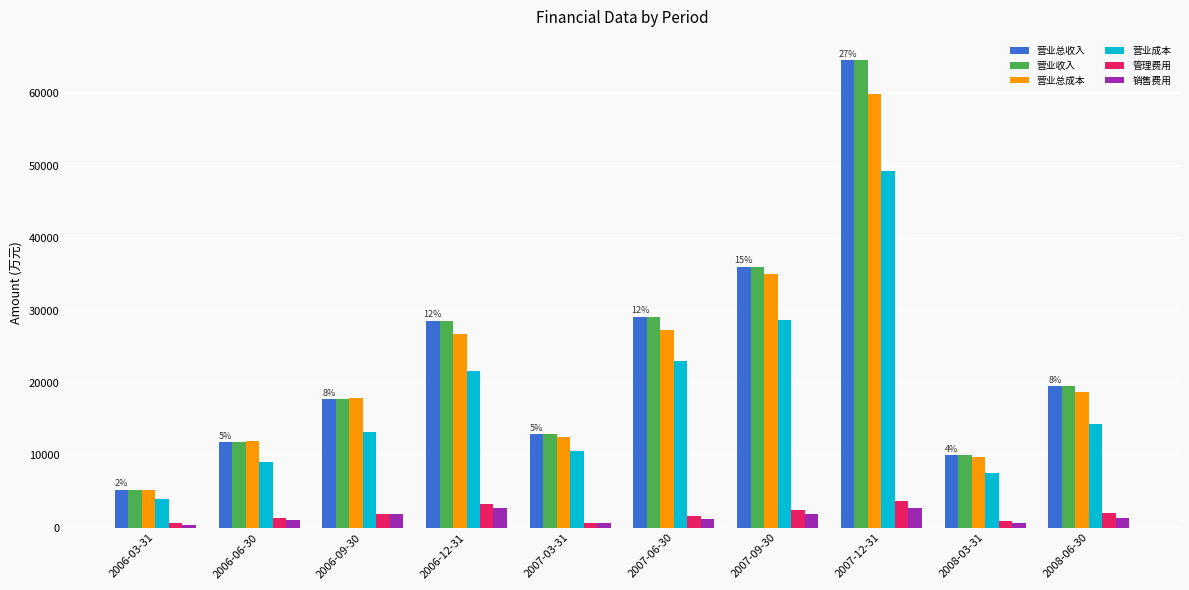

What is the average value of the 销售费用 series?

1455